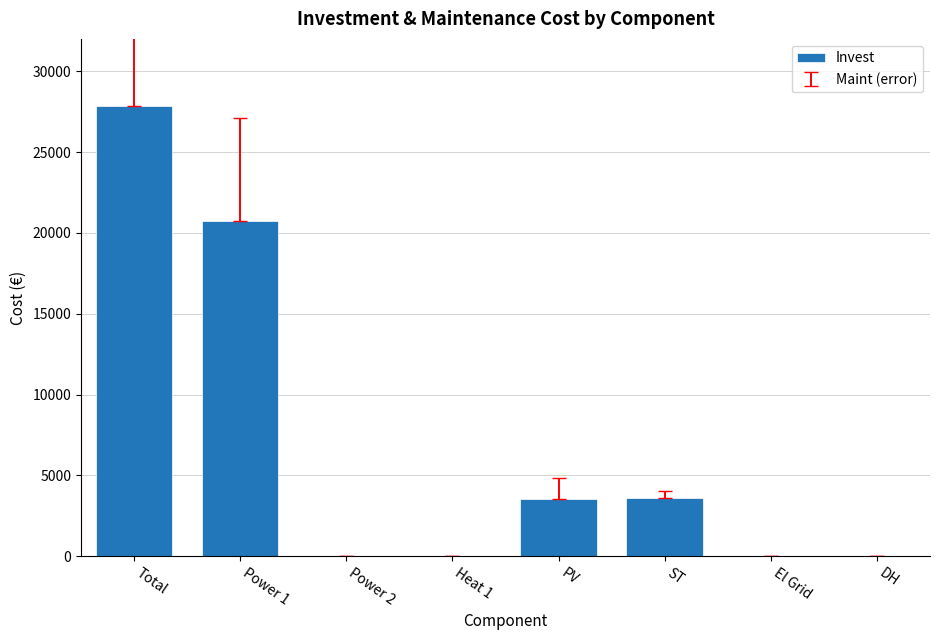

What is the difference between the values at Power 2 and Power 1?

20720.7